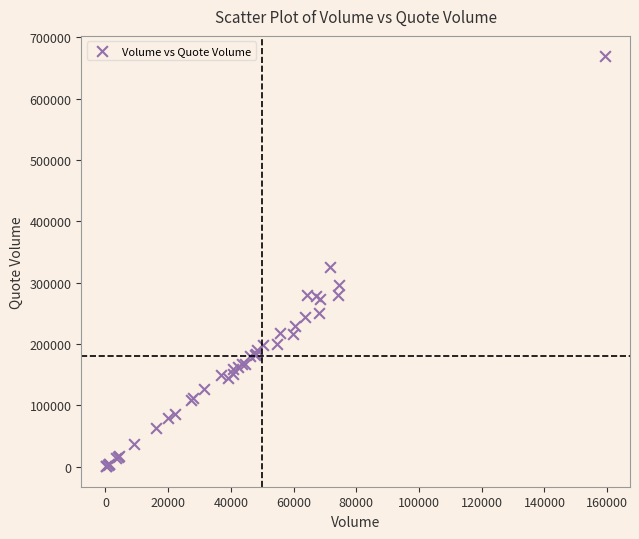

What Y value in the scatter plot is closest to 334954?

325636.9